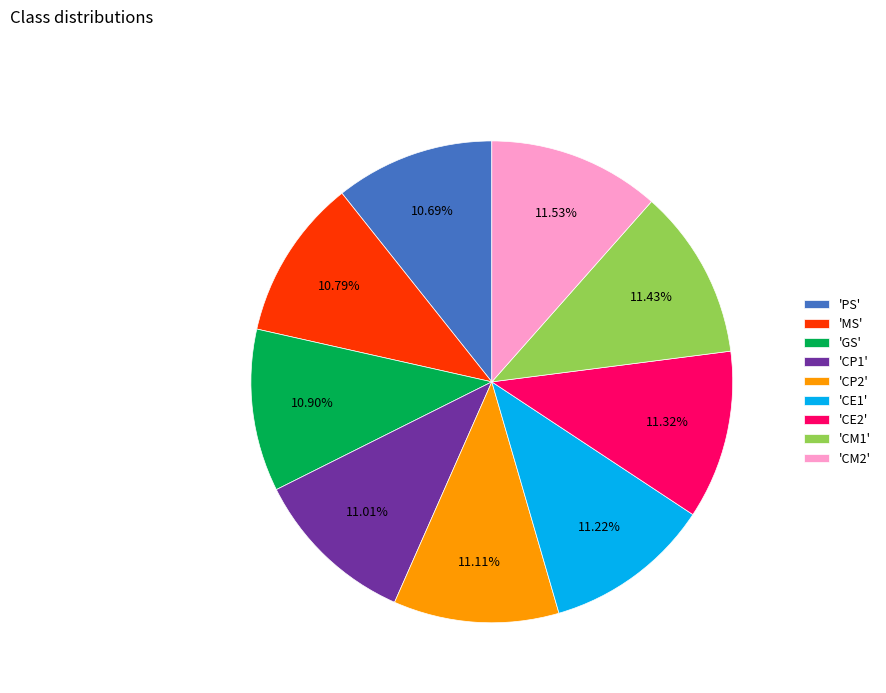

Is the sum of 'CE2' and 'CE1' greater than half?

No